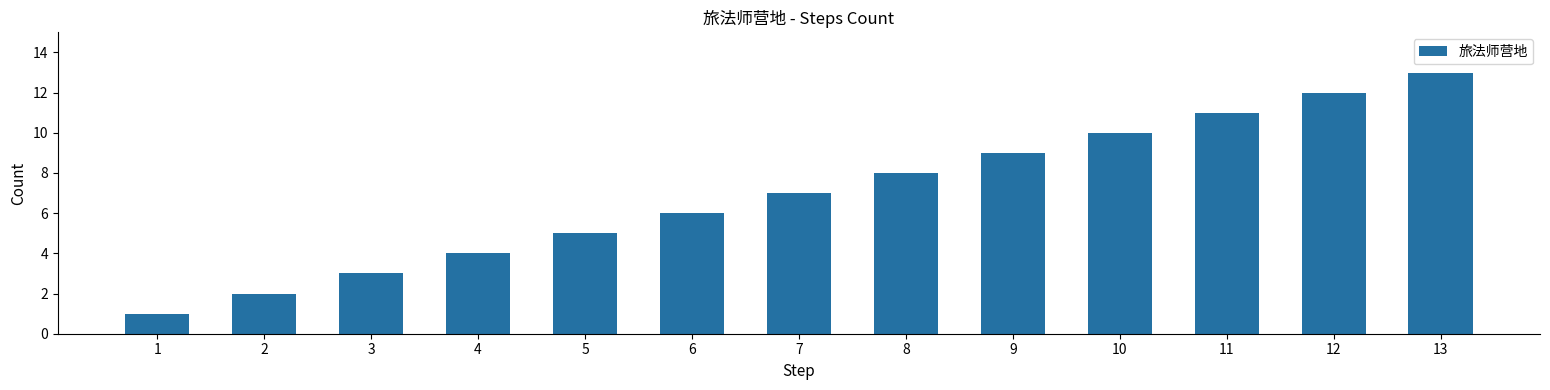

What is the approximate value at 13?

13